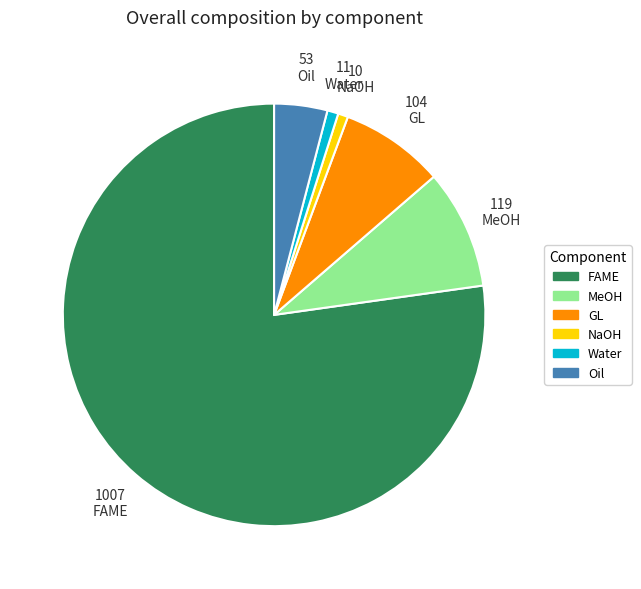

Is it true that MeOH is 9% of the pie?

True